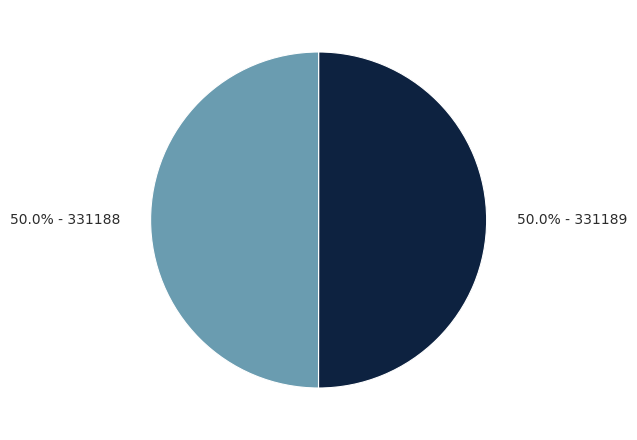

Count the number of slices in the pie.

2